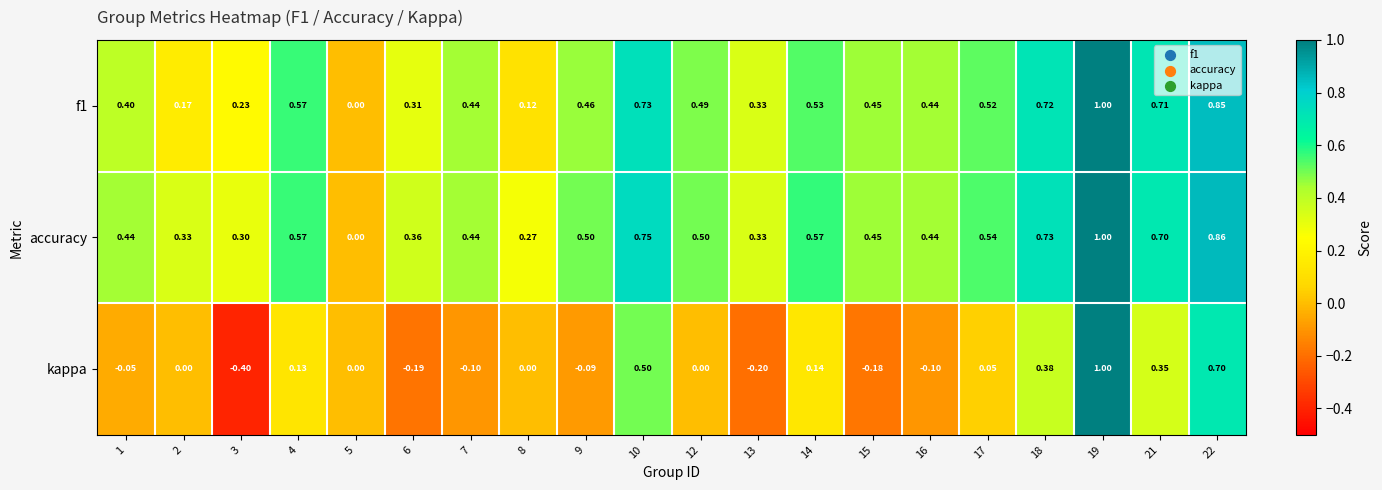

Which series has the widest spread of values?

kappa